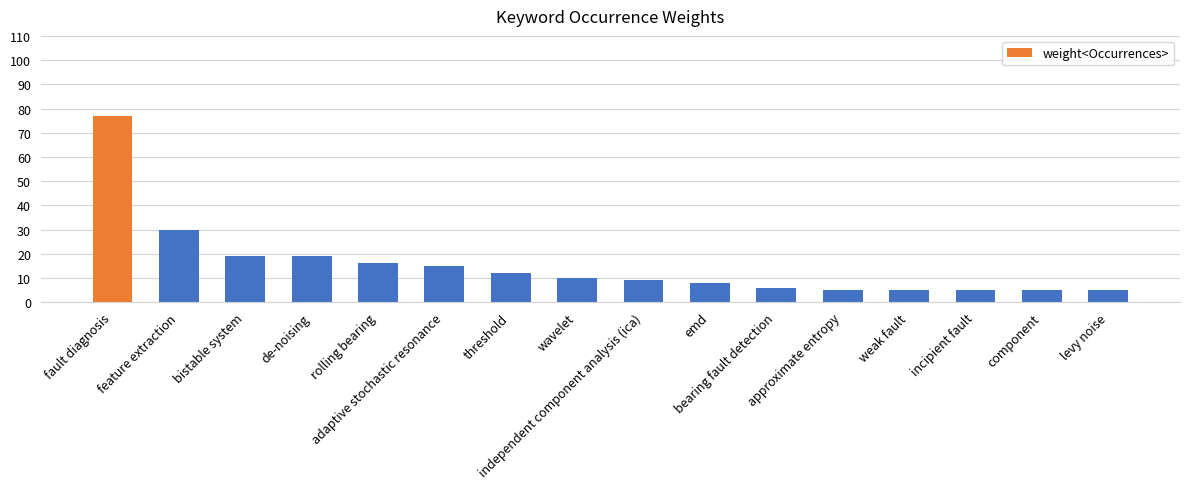

The chart shows a value of 10 at wavelet. True or false?

True